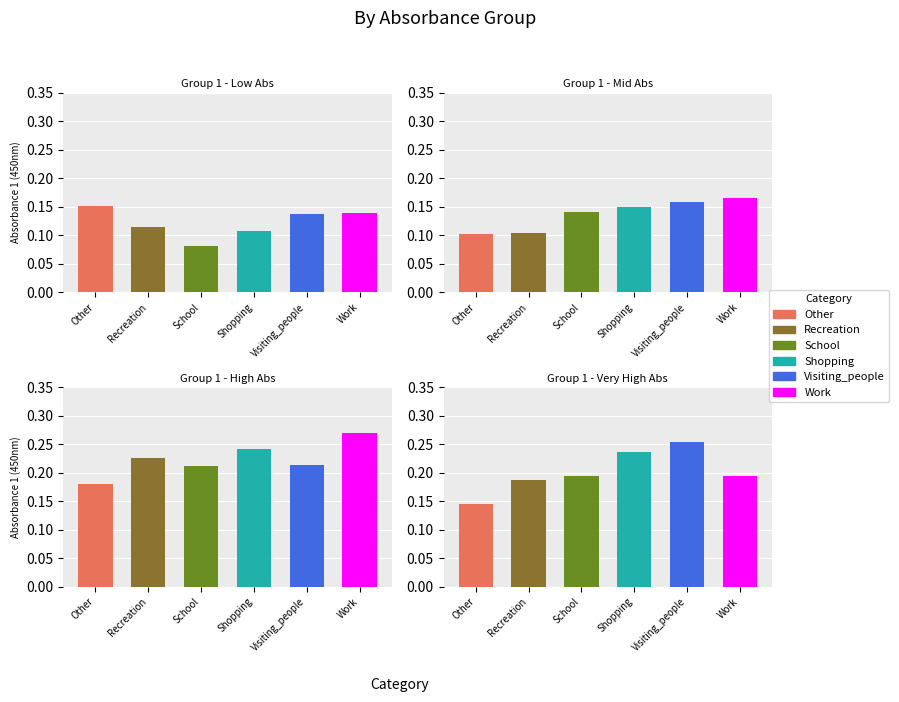

What is the value of the School bar at the 1st from the left?

0.1